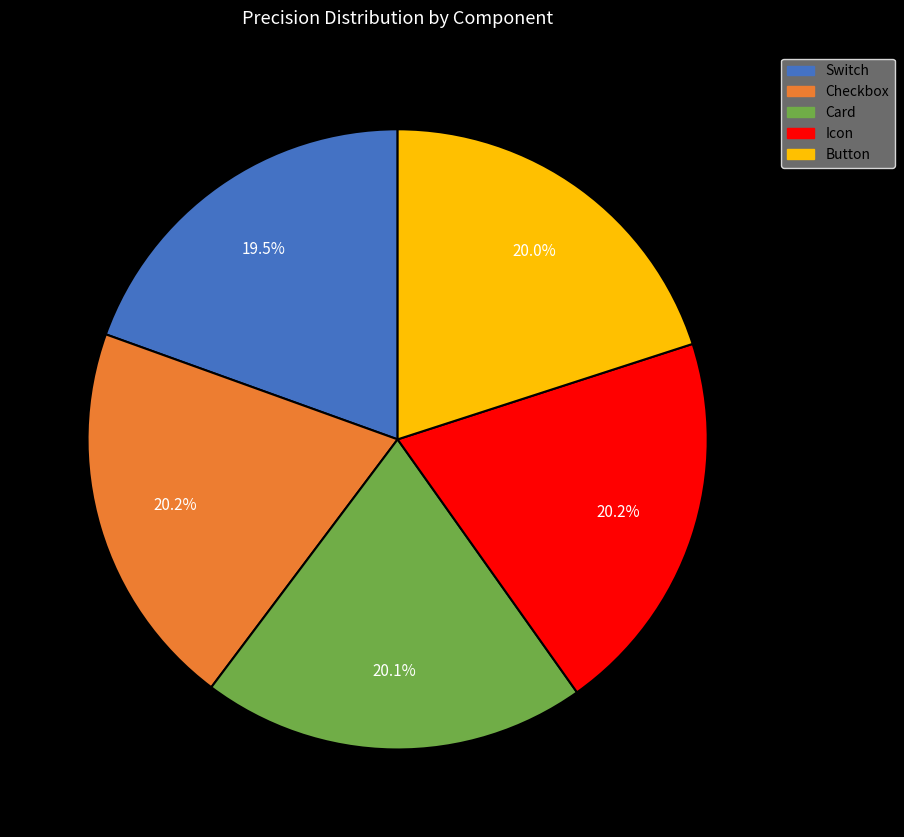

Combined, what portion of the pie is Switch and Card?

39.6%